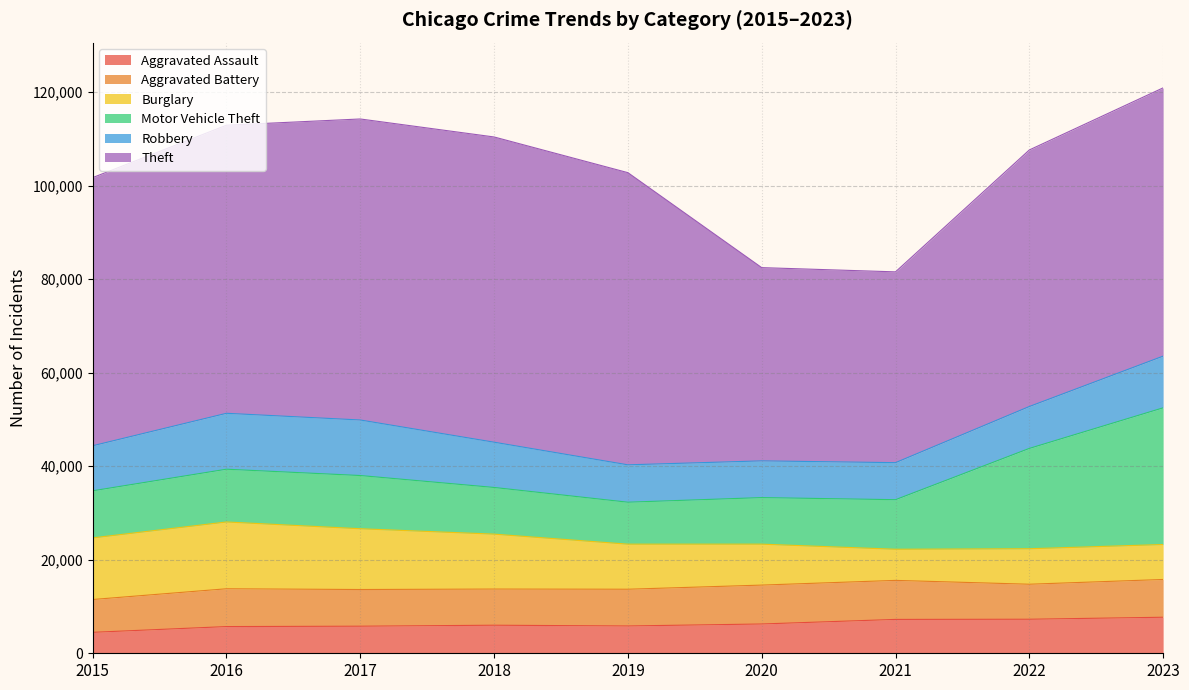

What is the total value across all series at 2020?

82489